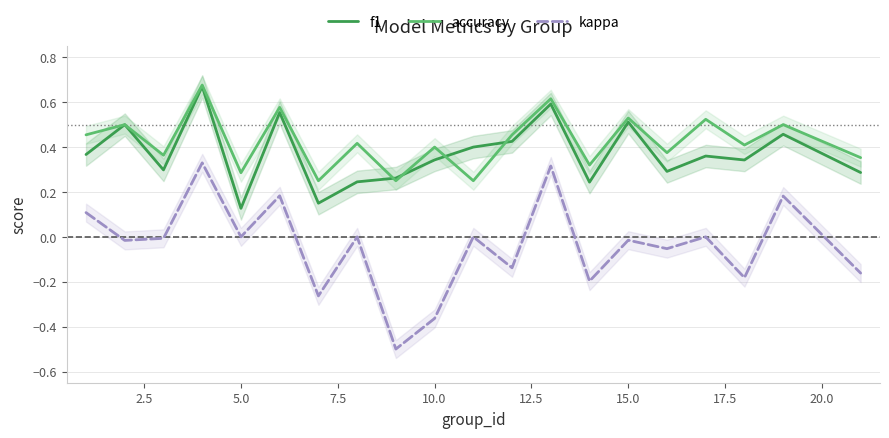

True or false: kappa has more than 1 interior local peaks.

True